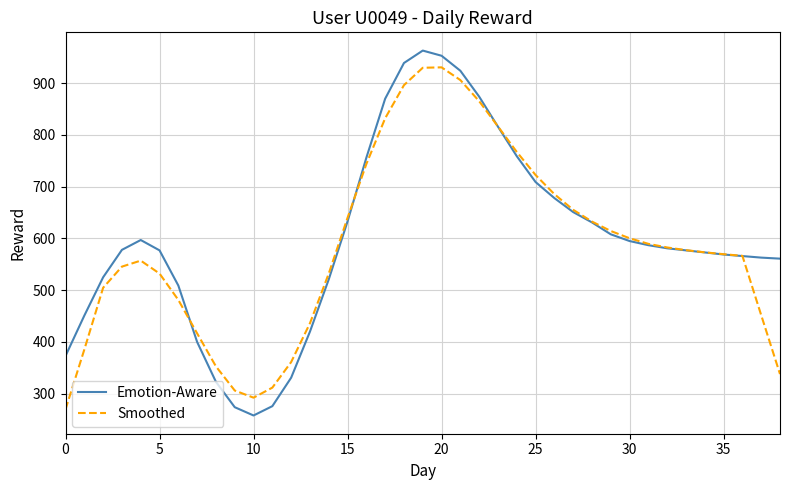

Which series has the largest range (max minus min)?

Emotion-Aware